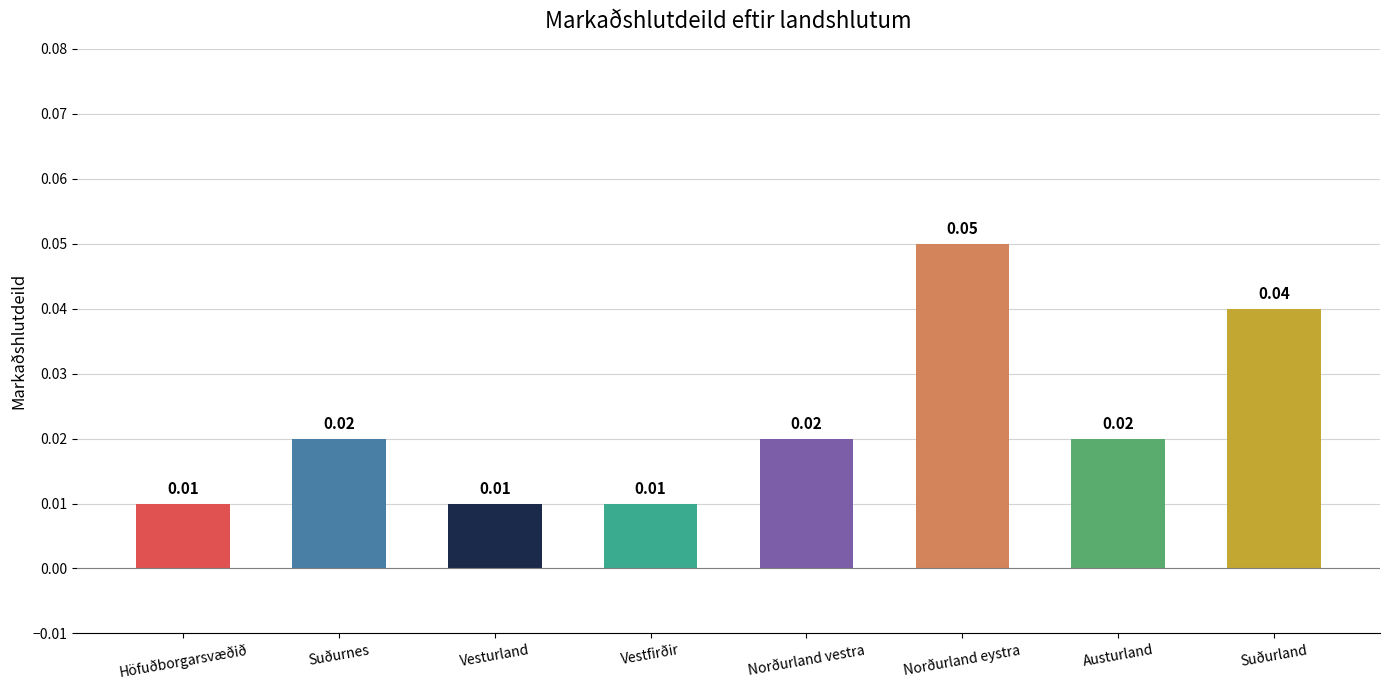

What is the label of the 6th bar from the left?

Norðurland eystra